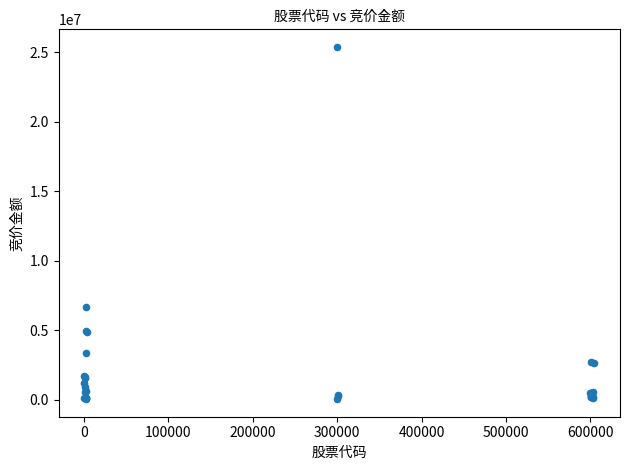

What Y value in the scatter plot is closest to 12712780?

6661476